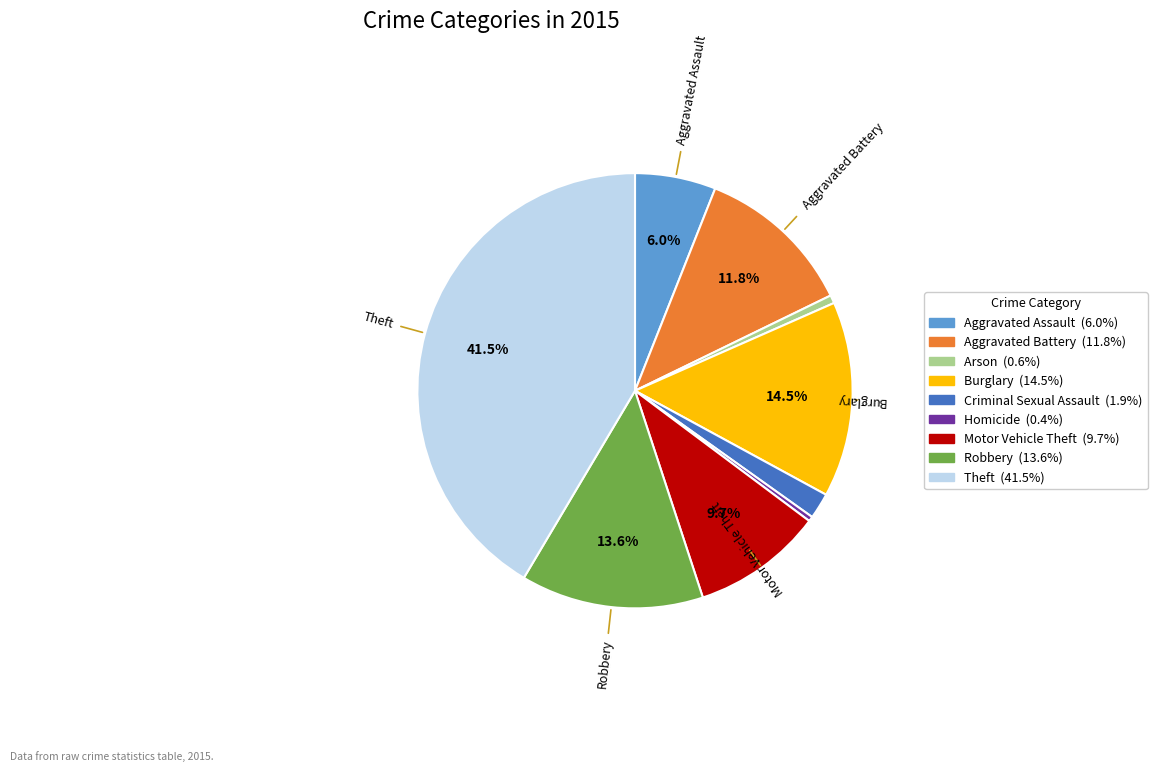

How many slices are in this pie chart?

9